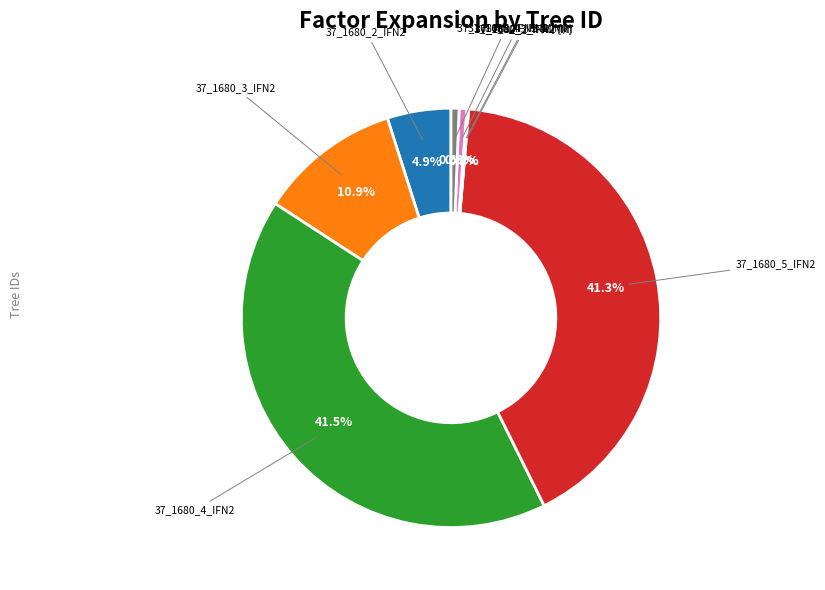

Is there any slice that represents more than half of the pie?

No